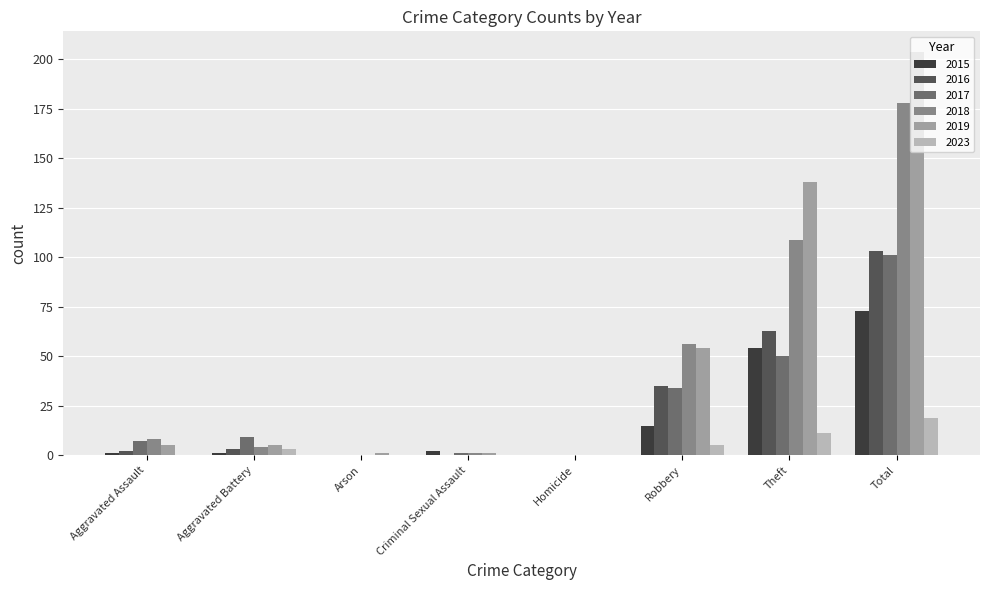

What are all the series names shown in the legend?

2015, 2016, 2017, 2018, 2019, 2023